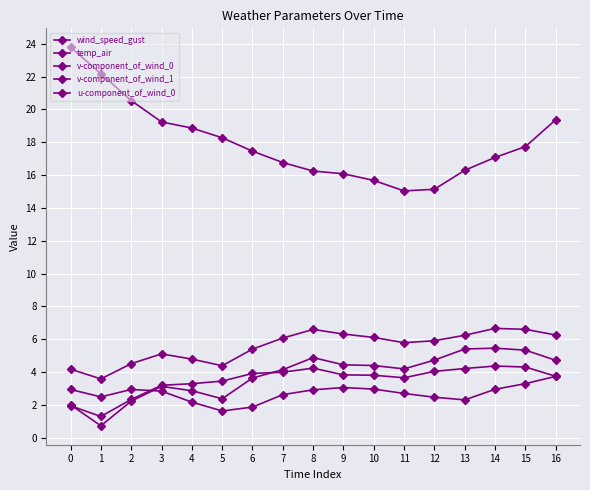

True or false: u-component_of_wind_0 and v-component_of_wind_0 cross at least once.

True